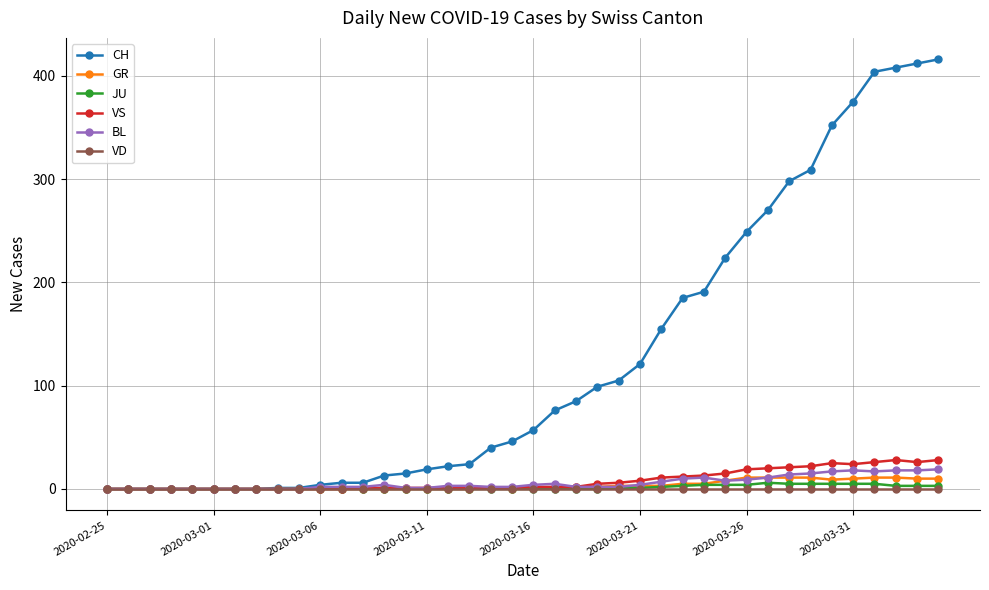

Is this an area chart (filled region under the line)?

No